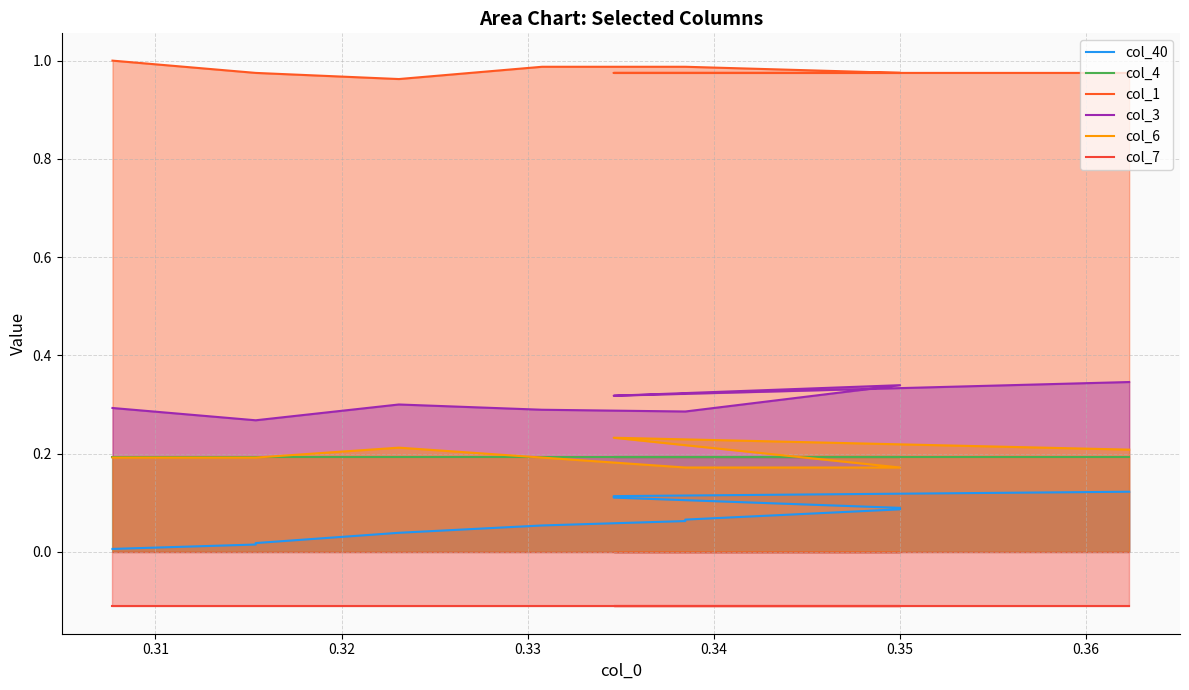

What are all the series names shown in the legend?

col_40, col_4, col_1, col_3, col_6, col_7